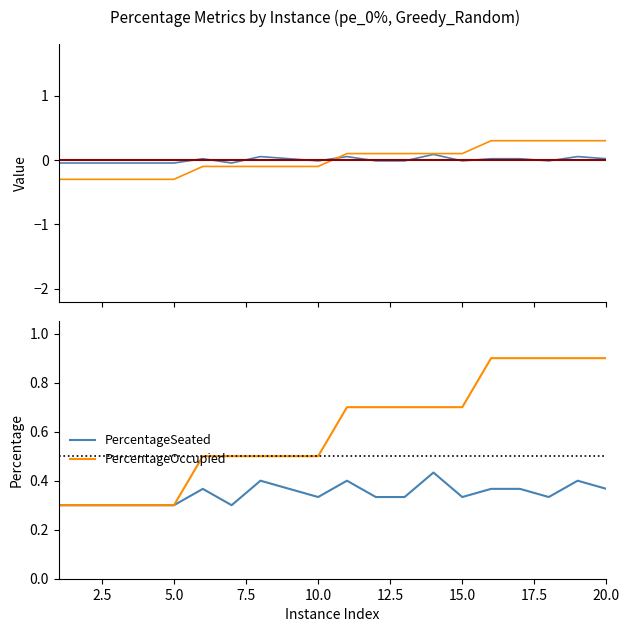

What are all the series names shown in the legend?

PercentageSeated, PercentageOccupied